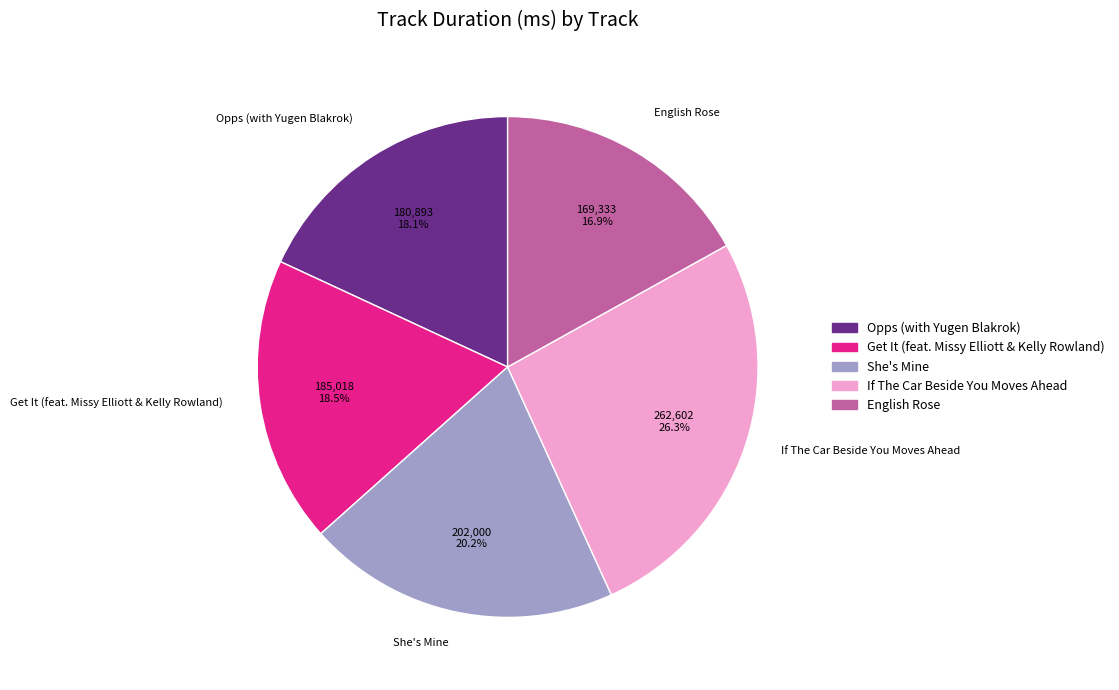

To the nearest percent, what is the average slice percentage?

20%